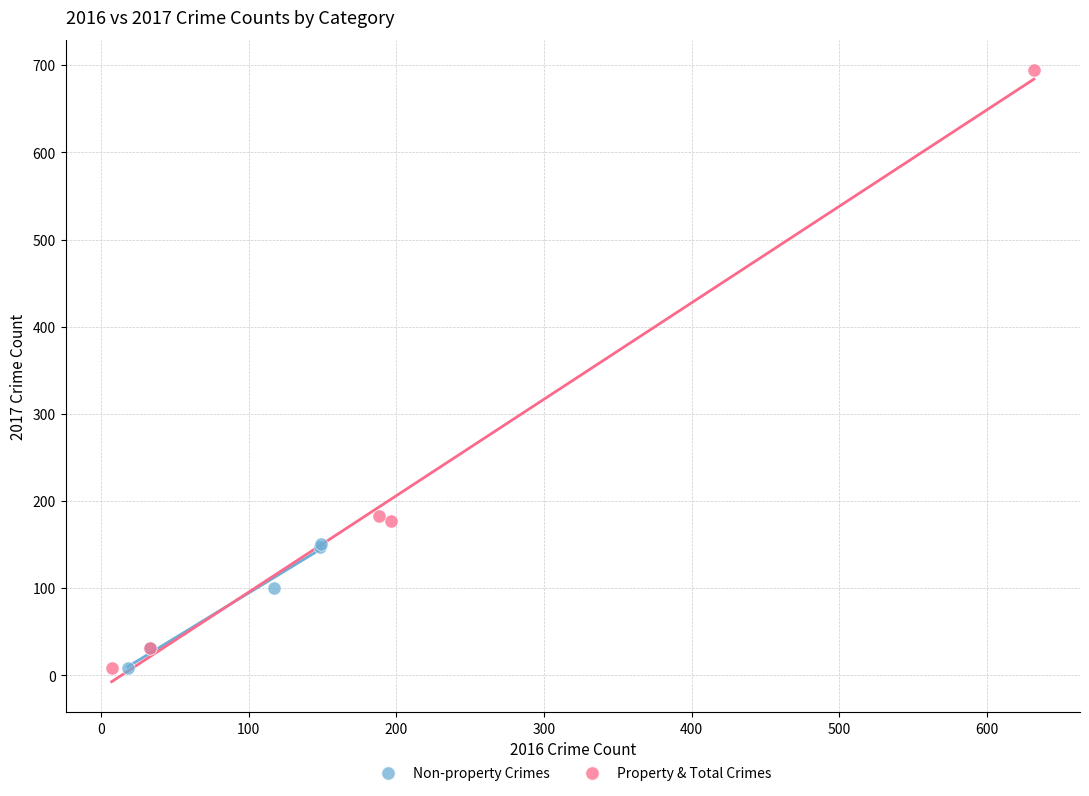

Which series reaches the maximum Y coordinate?

Property & Total Crimes